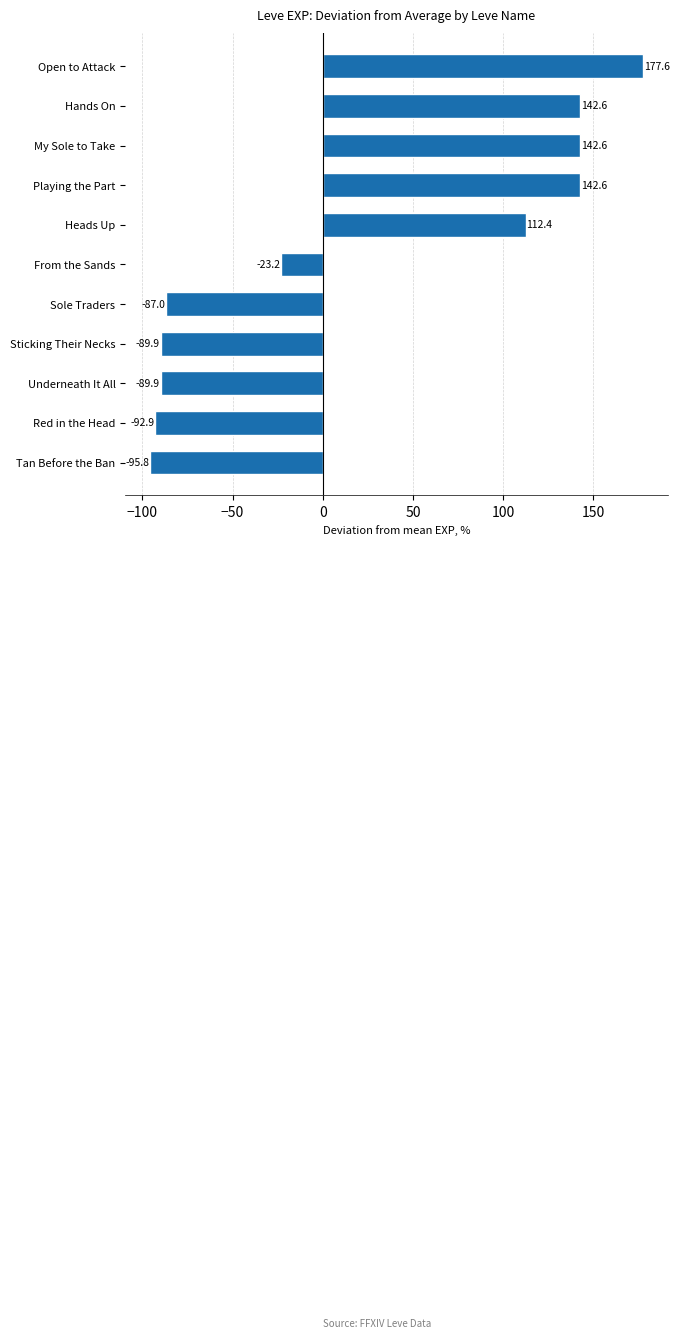

How many values are below zero?

6